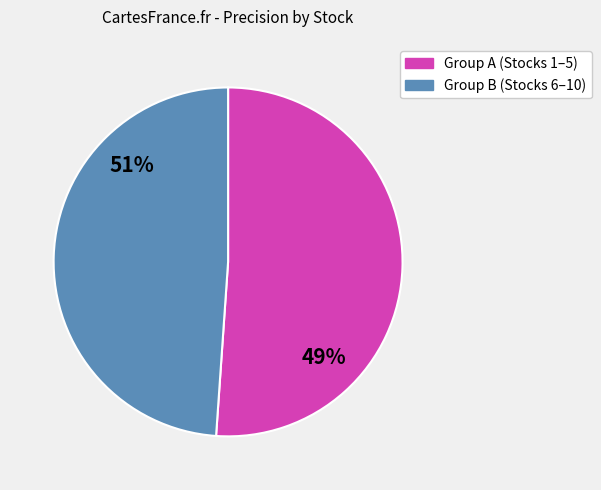

Does 1227 represent more than half of the total?

No